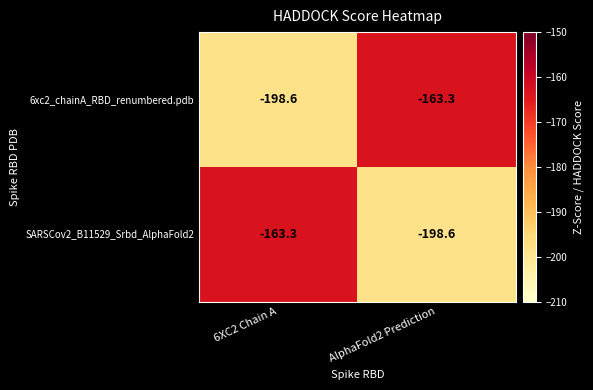

Count the number of categories in the chart.

2